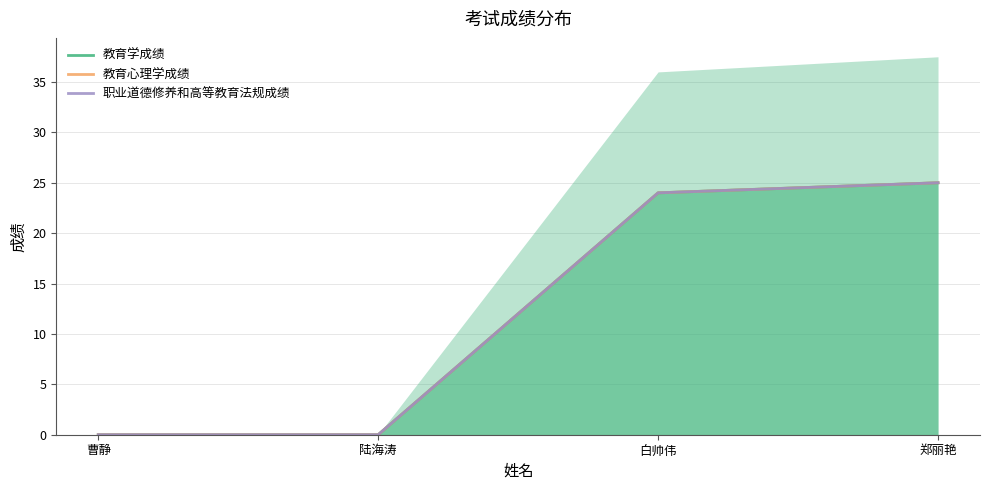

True or false: 教育心理学成绩 and 教育学成绩 cross at least once.

False